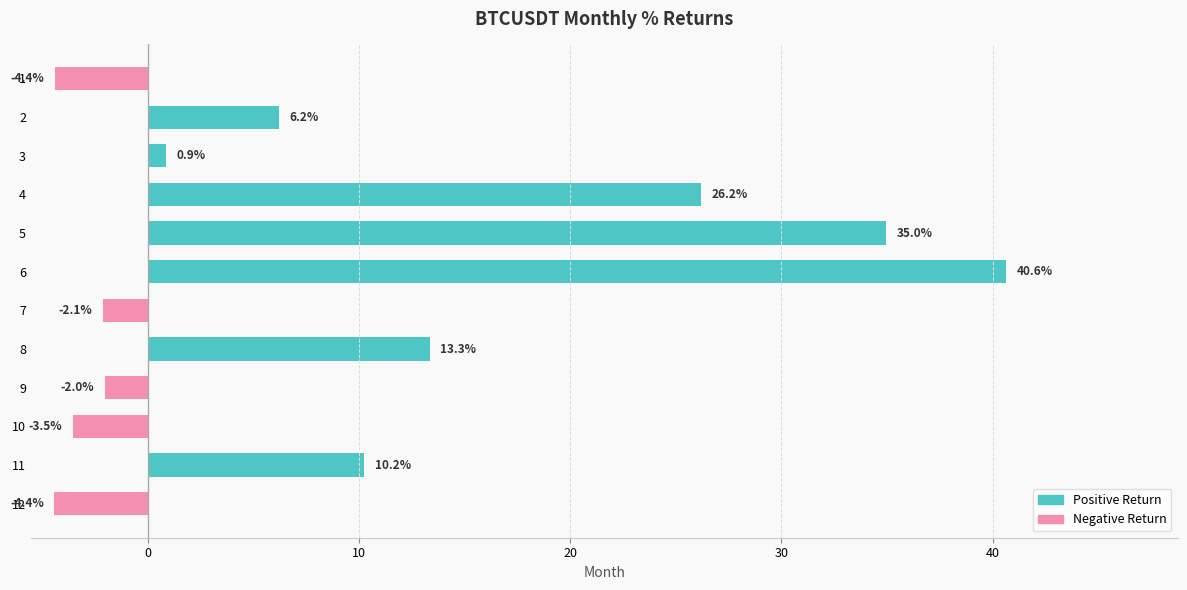

Where is the data nearest to the value 18?

8